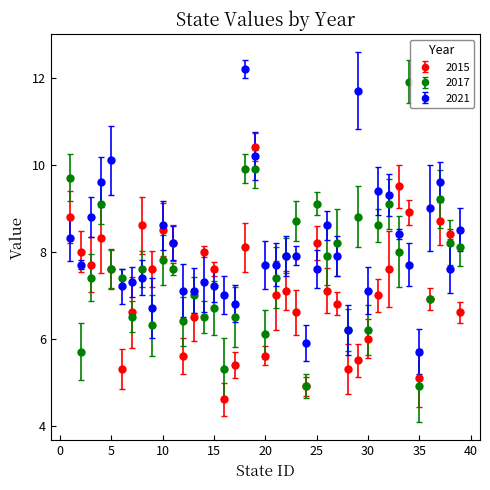

Which series has the largest range (max minus min)?

2017